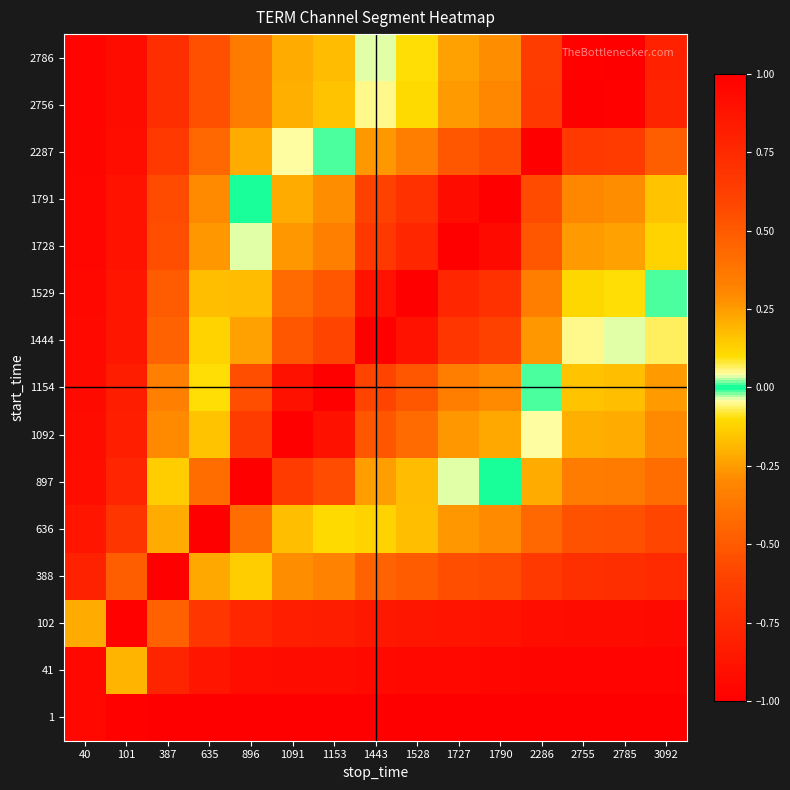

Between 2785 and 3092, which is larger?

3092